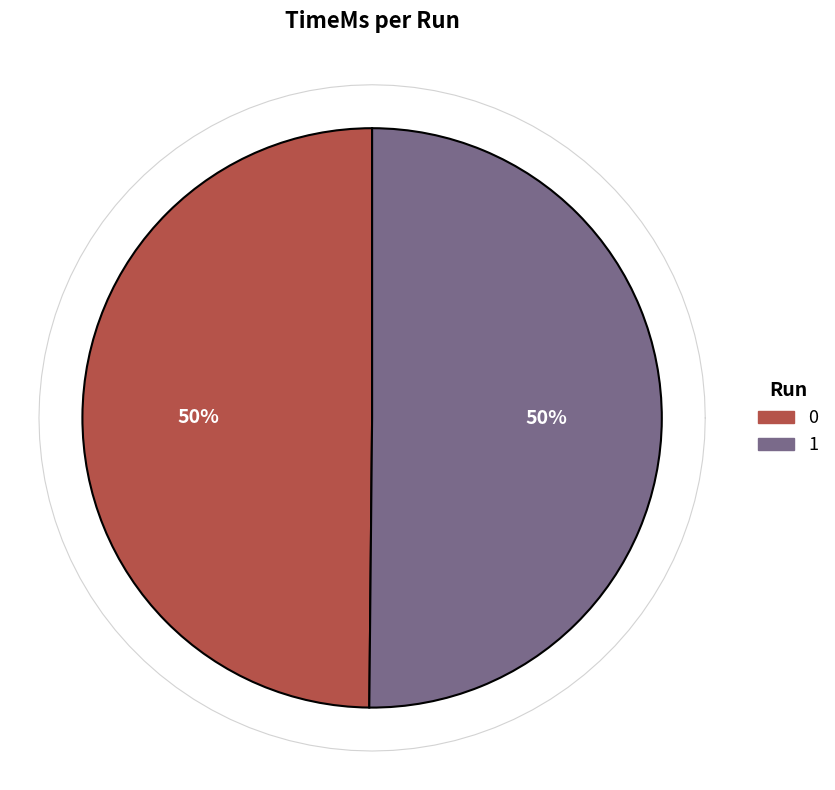

To the nearest percent, what percentage of the pie is 1?

50%